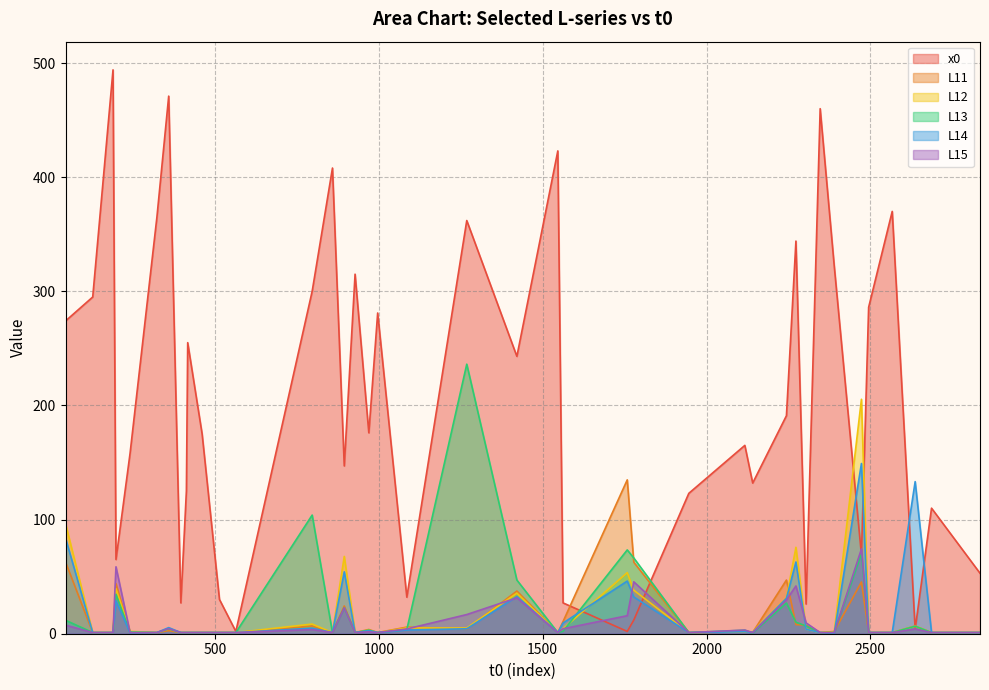

The value of L12 at 1946 is 1.0. True or false?

True